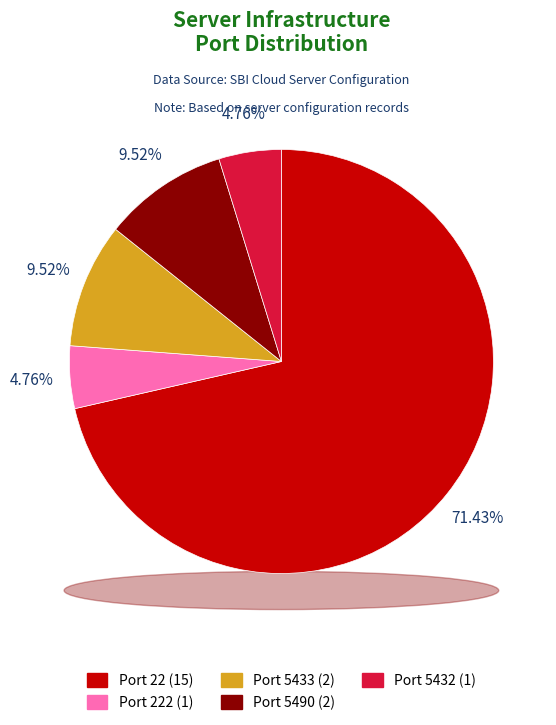

Is it true that Port 5432 is 1% of the pie?

False